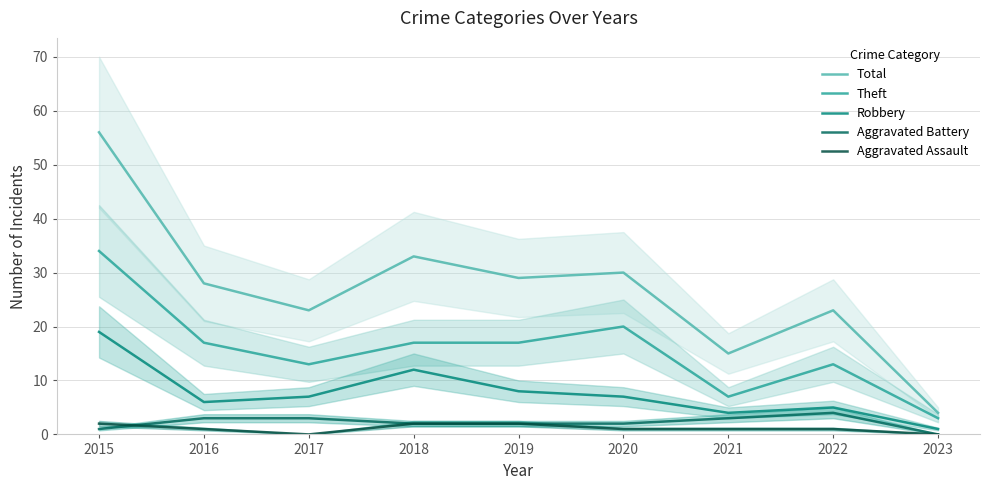

What is the maximum value shown in the chart?

56